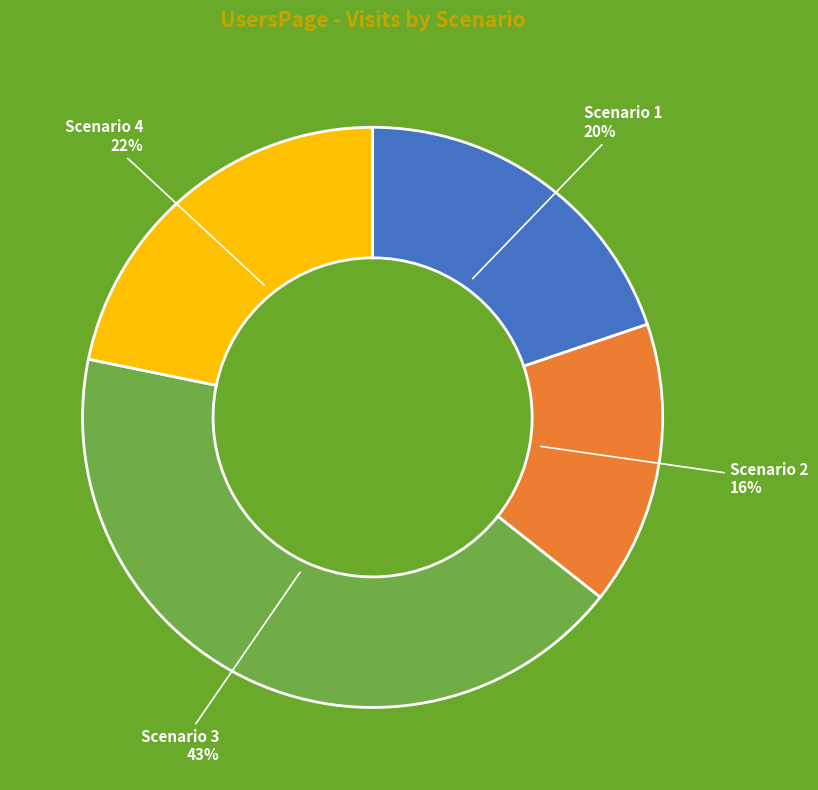

Which has a higher value, Scenario 4 or Scenario 3?

Scenario 3